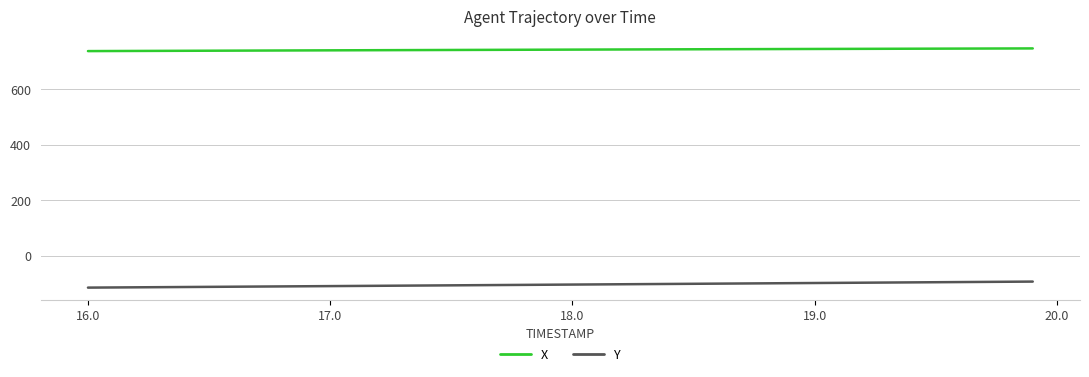

Which series has the largest total across all categories?

X